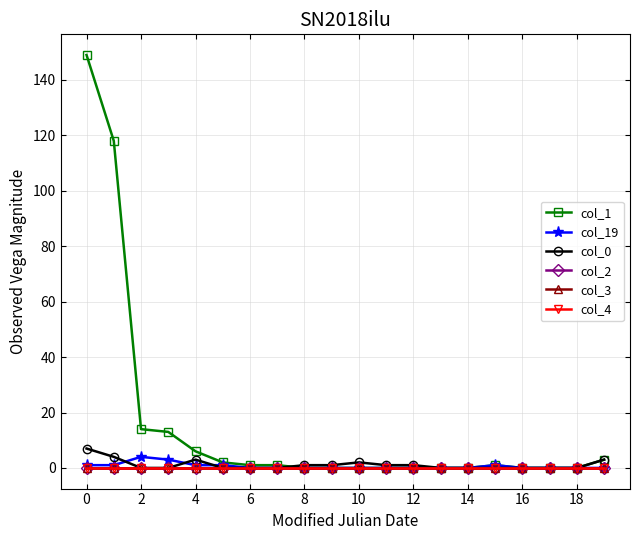

Is this an area chart (filled region under the line)?

No